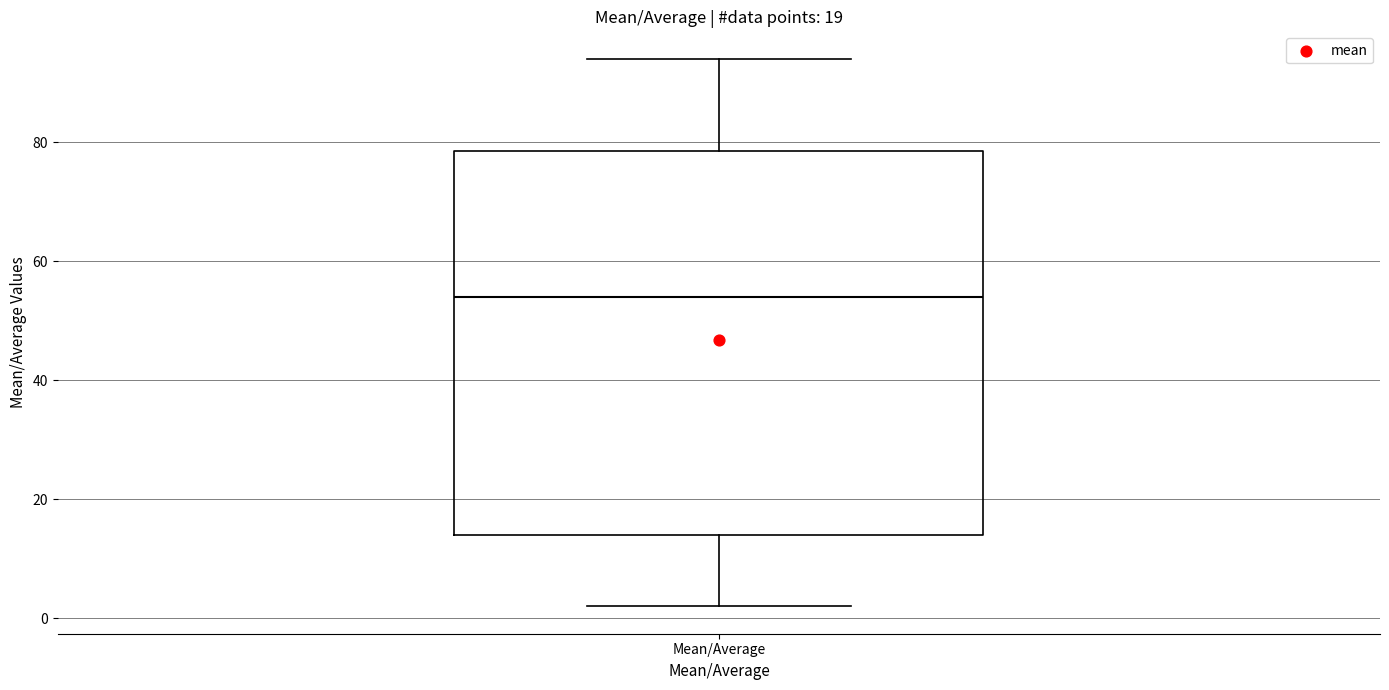

Where does the lower whisker of the box for Mean/Average end on the y-axis? The values are not printed on the chart, so give them approximately, as read against the axis.

2